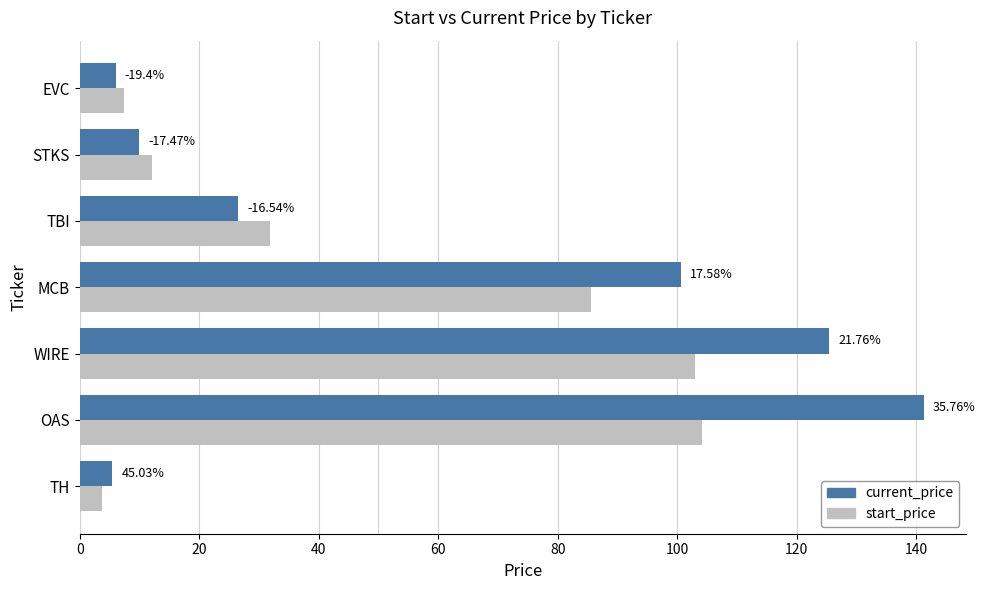

List the series in order of their peak value, lowest first.

start_price, current_price